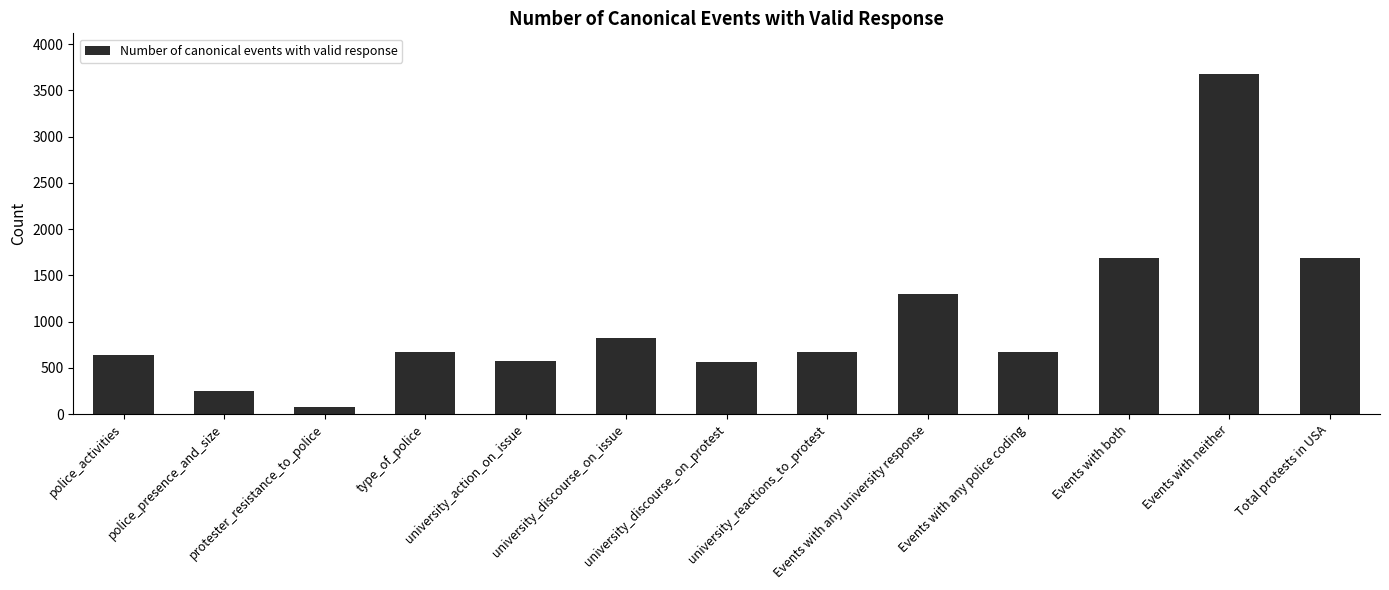

What is the value of the 6th bar from the left?

819